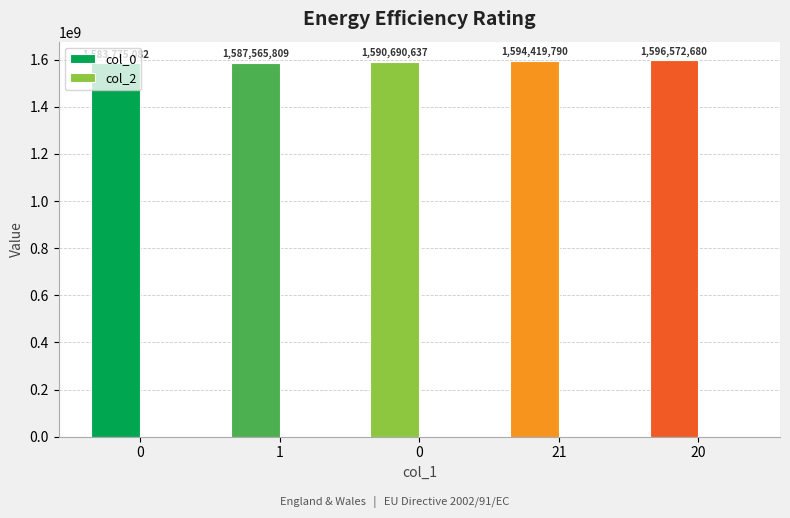

Reading left to right, transcribe all the data shown in this chart.

col_0: 0=1583775082	1=1587565809	0=1590690637	21=1594419790	20=1596572680
col_2: 0=0	1=0	0=0	21=0	20=0